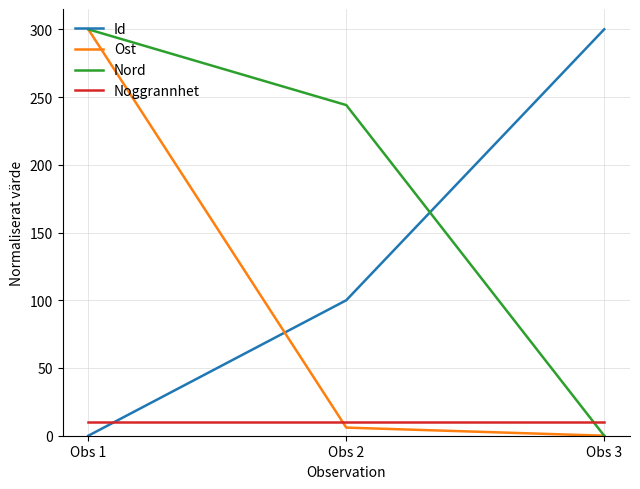

What is the minimum value for Noggrannhet?

10.0